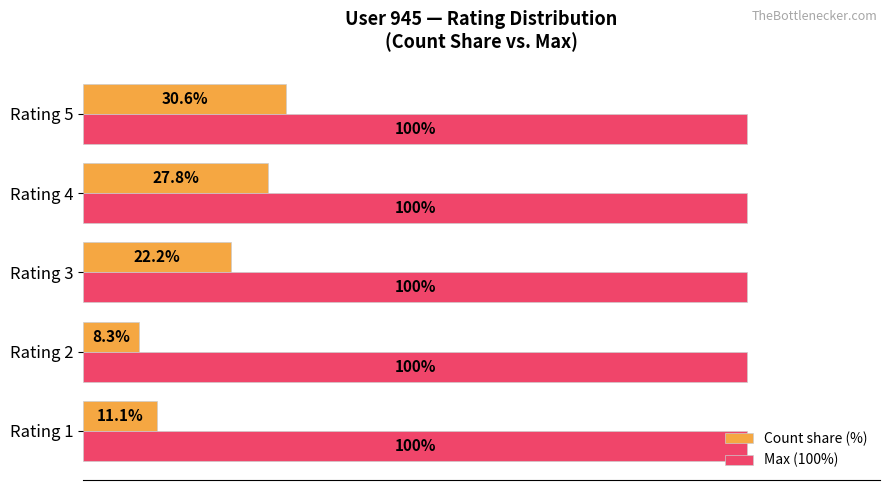

Which series has the widest spread of values?

Count share (%)